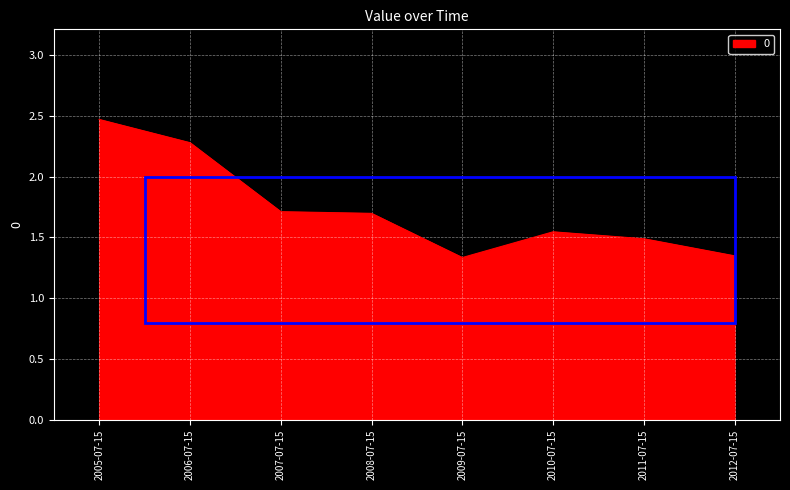

Which has a higher value, 2012-07-15 or 2008-07-15?

2008-07-15